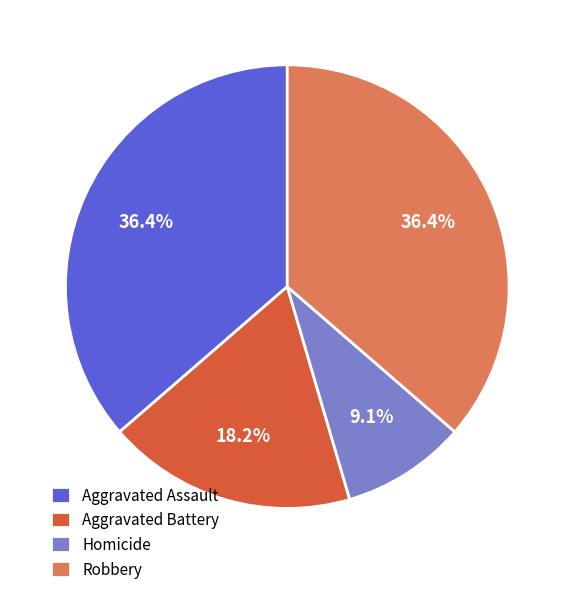

Approximately how many times larger is the value at Robbery compared to Aggravated Battery?

2.0